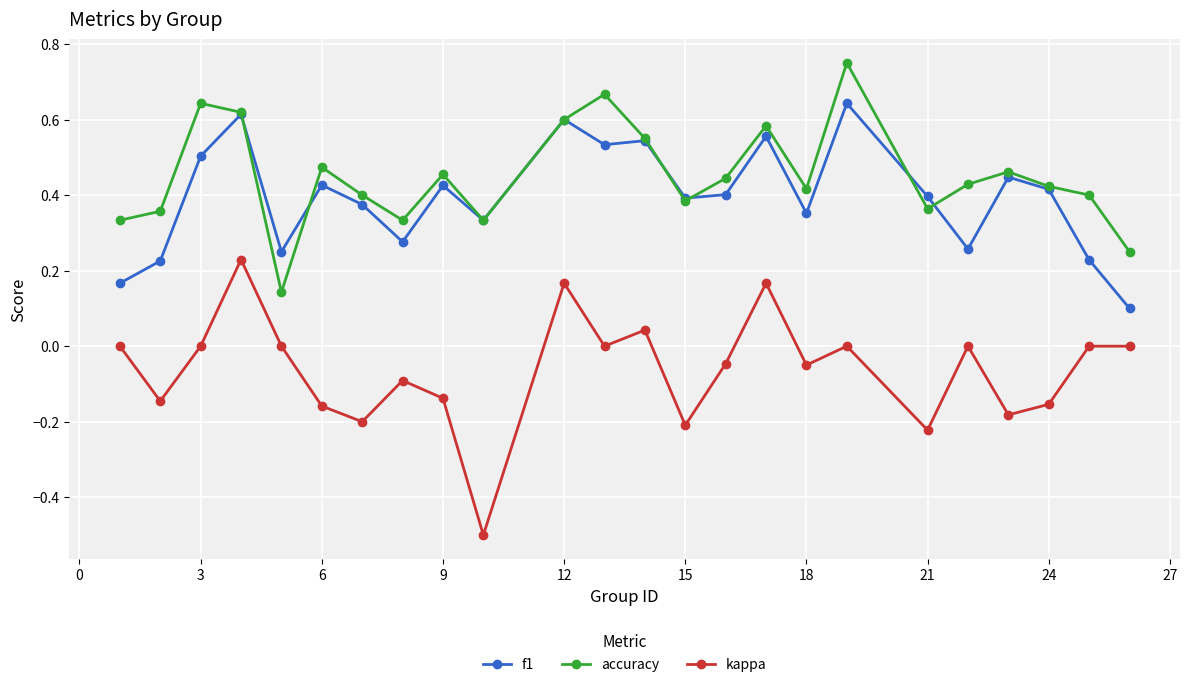

After their last crossing, which series has the higher values: accuracy or f1?

accuracy